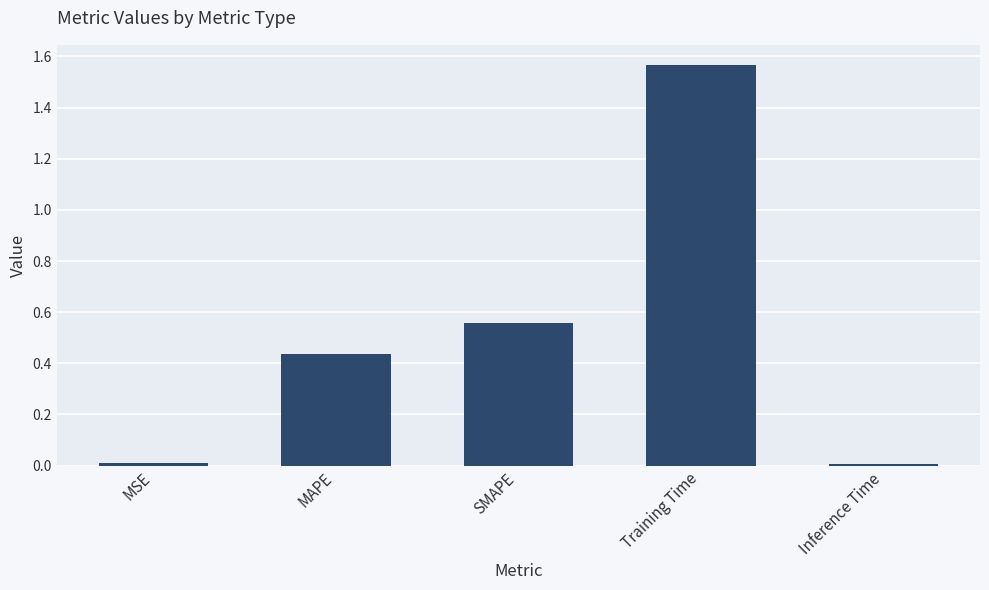

How many distinct data groups are displayed?

1